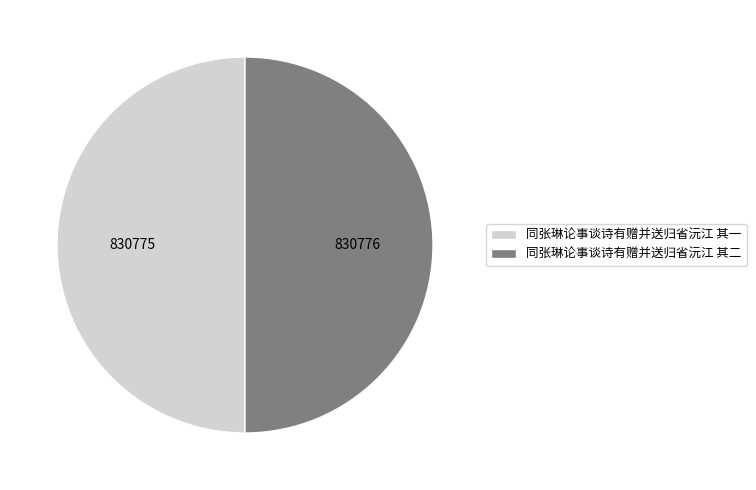

Approximately how many times larger is the value at 同张琳论事谈诗有赠并送归省沅江 其一 compared to 同张琳论事谈诗有赠并送归省沅江 其二?

1.0